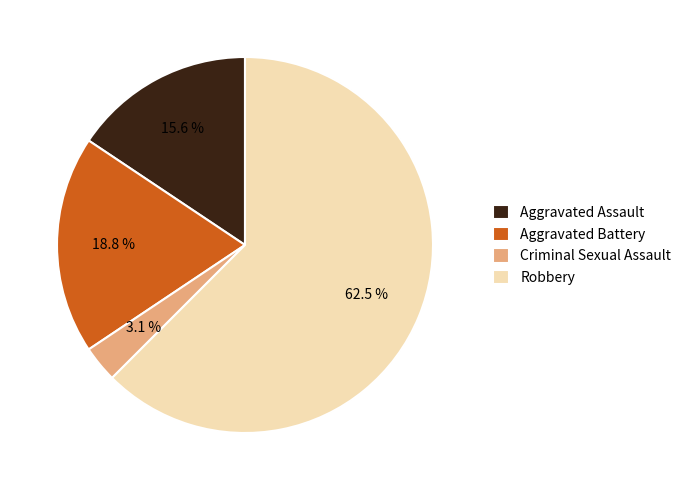

What is the smallest slice in the pie chart?

Criminal Sexual Assault